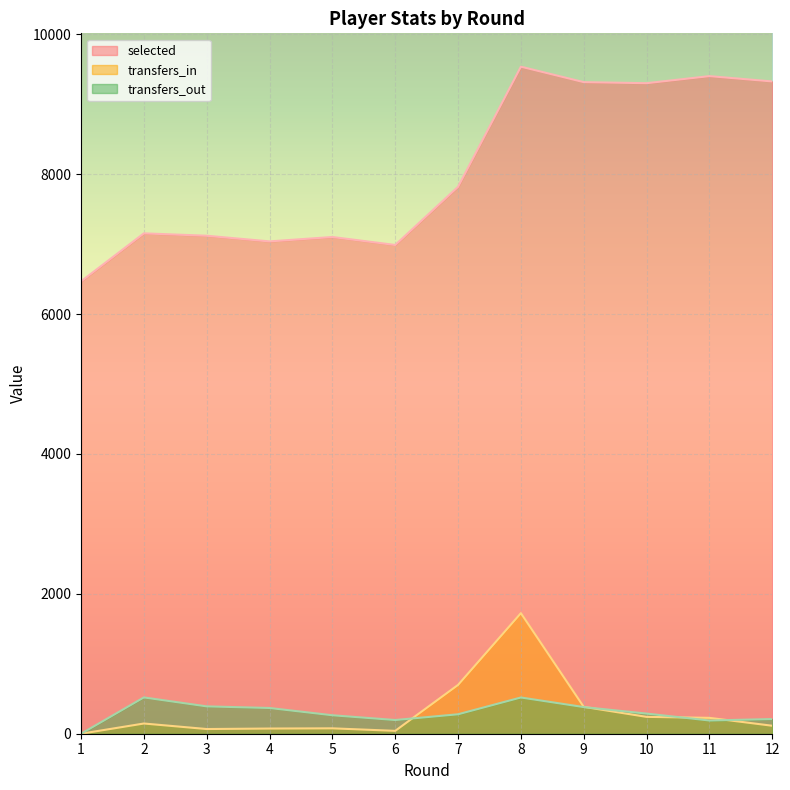

Reading right to left, transcribe all the data shown in this chart.

selected: 12=9326	11=9402	10=9301	9=9316	8=9537	7=7820	6=6988	5=7102	4=7039	3=7120	2=7154	1=6468
transfers_in: 12=114	11=227	10=241	9=384	8=1724	7=698	6=41	5=77	4=74	3=67	2=146	1=0
transfers_out: 12=210	11=189	10=288	9=381	8=518	7=278	6=196	5=264	4=368	3=391	2=519	1=0